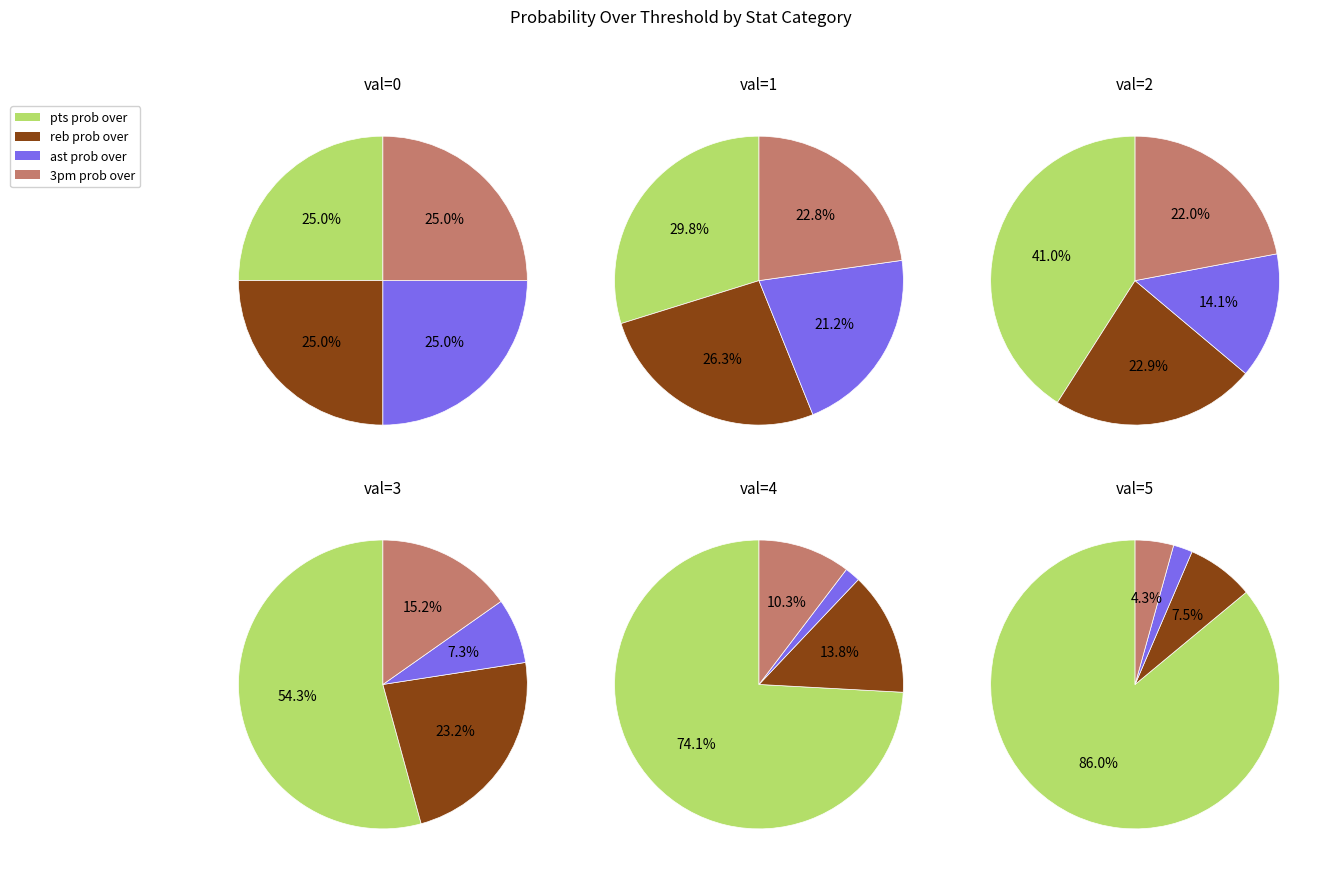

To the nearest percent, what is the combined percentage of 10 and 2?

18%